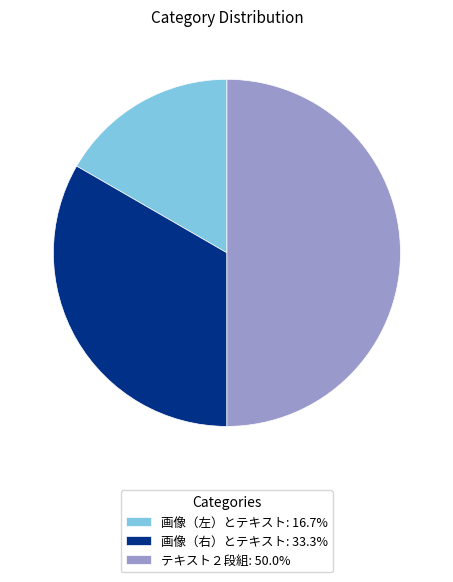

Approximately how many times larger is the value at 画像（右）とテキスト: 33.3% compared to 画像（左）とテキスト: 16.7%?

2.0